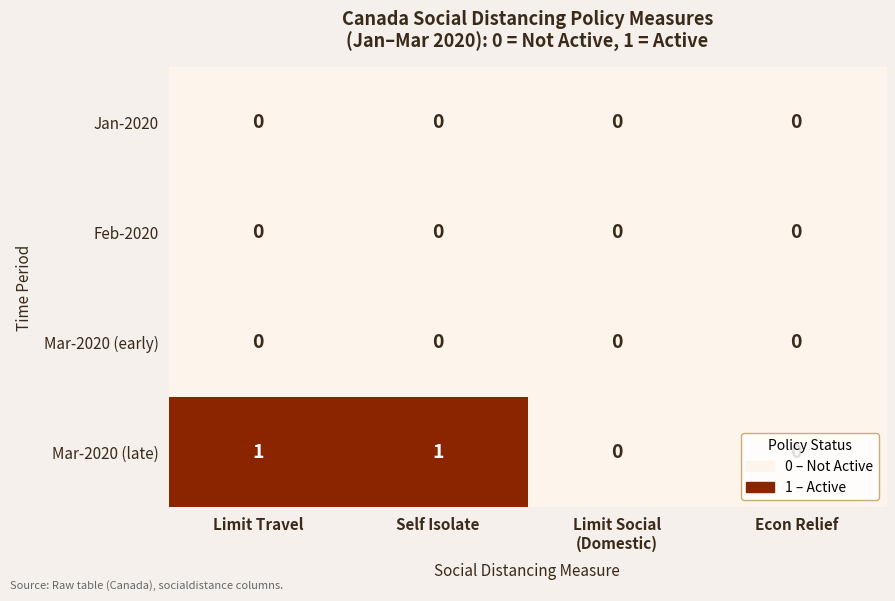

What is the difference between the highest and lowest values at Self Isolate?

1